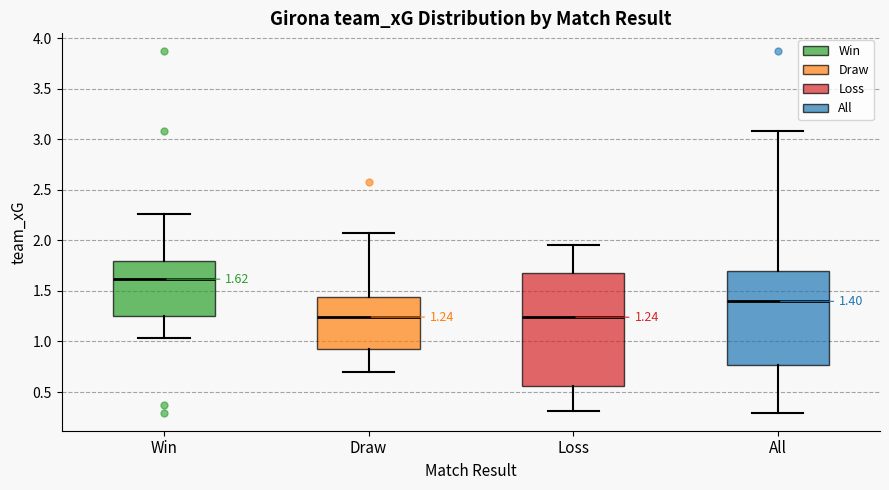

Which box's median line is the highest?

Win